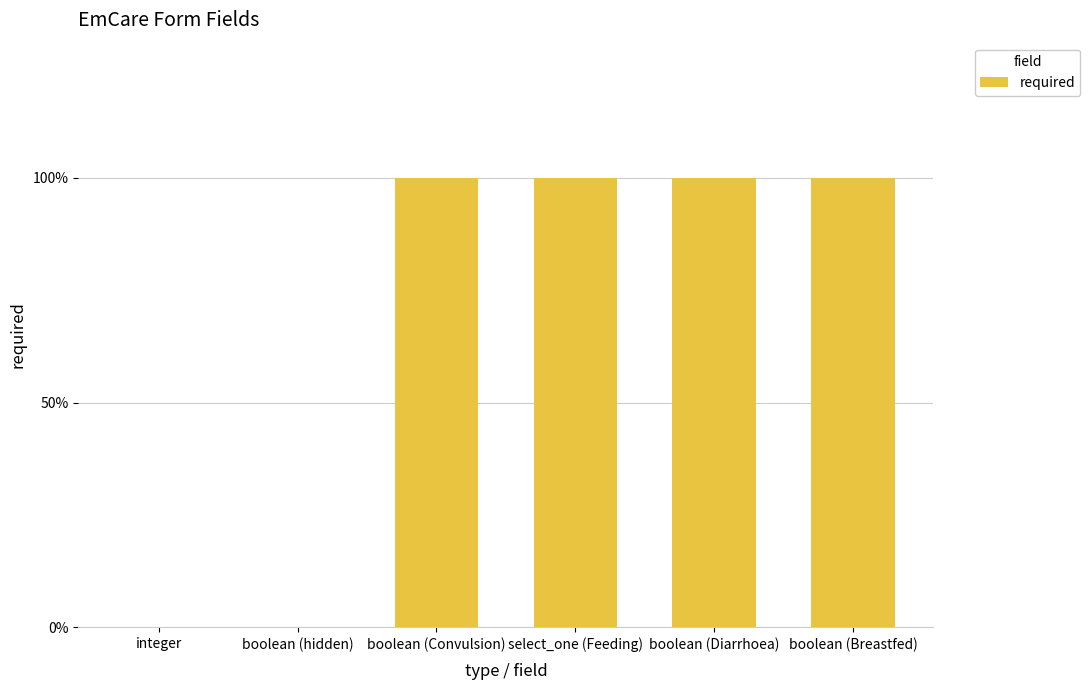

Reading left to right, what are all the values shown in this chart?

integer=0	boolean (hidden)=0	boolean (Convulsion)=1	select_one (Feeding)=1	boolean (Diarrhoea)=1	boolean (Breastfed)=1